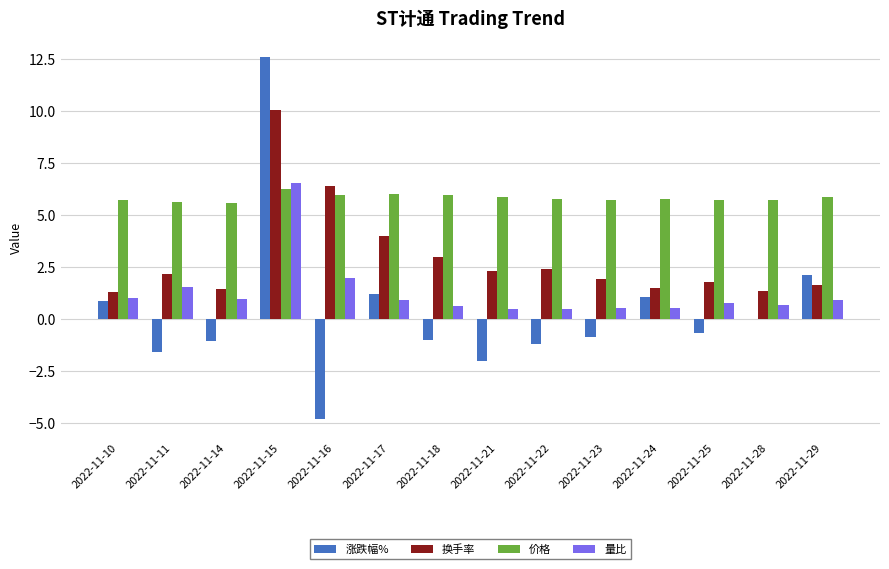

What value does the 量比 series have at 2022-11-18?

0.6